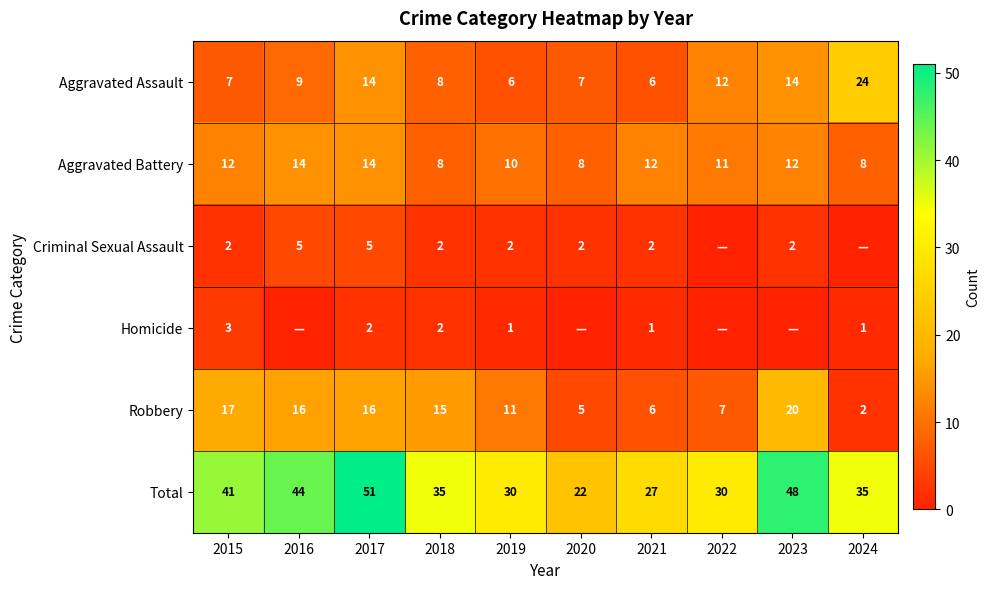

What is the total value across all series at 2020?

44